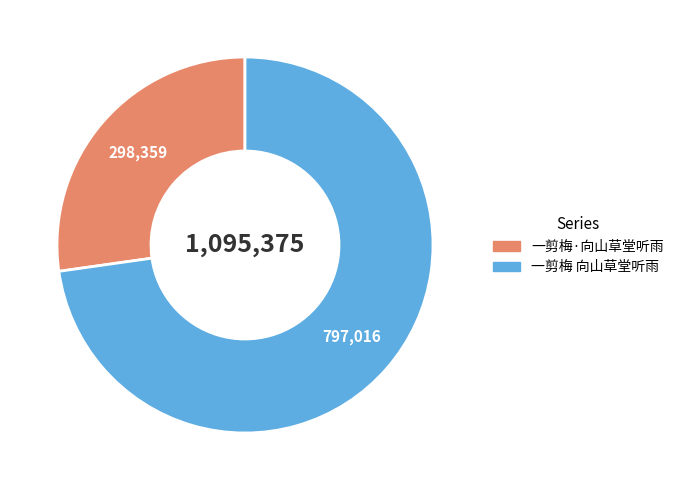

Is it true that 一剪梅 向山草堂听雨 is 73% of the pie?

True